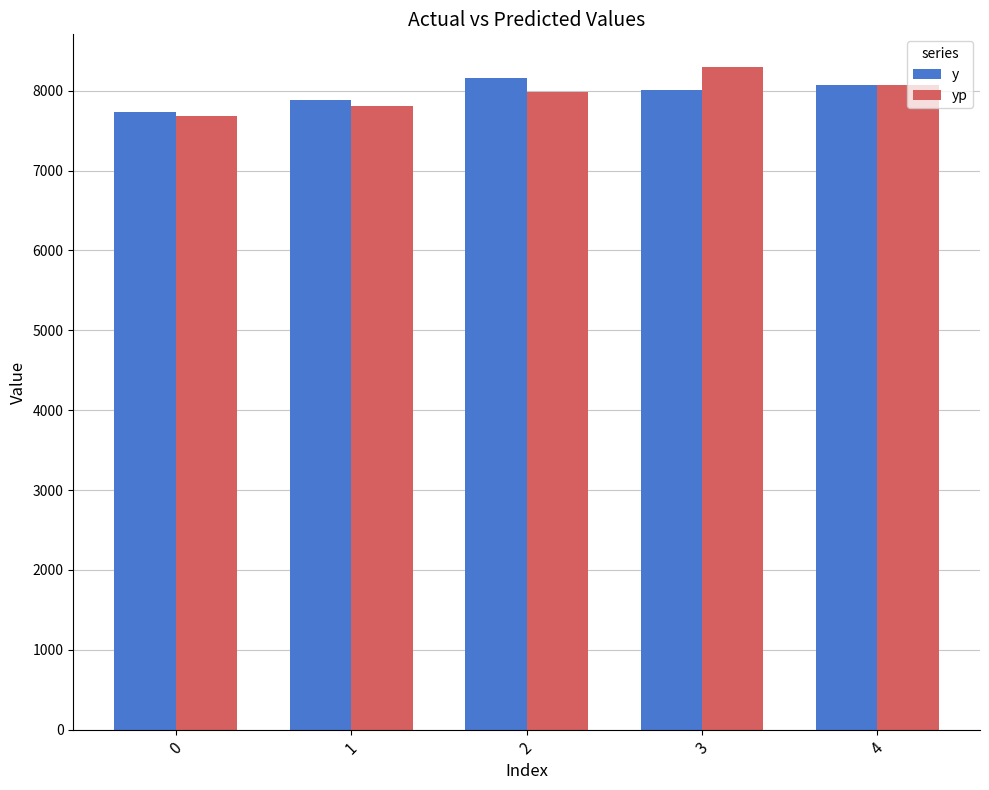

How many bars are there in total?

10